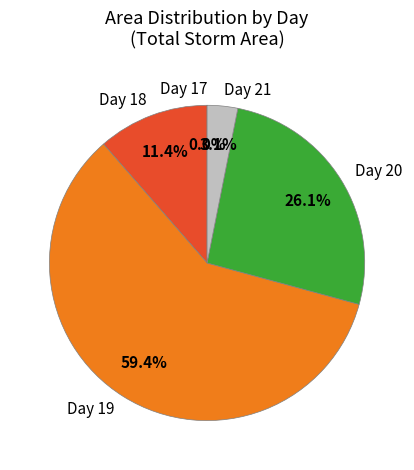

Between Day 18 and Day 20, which is larger?

Day 20